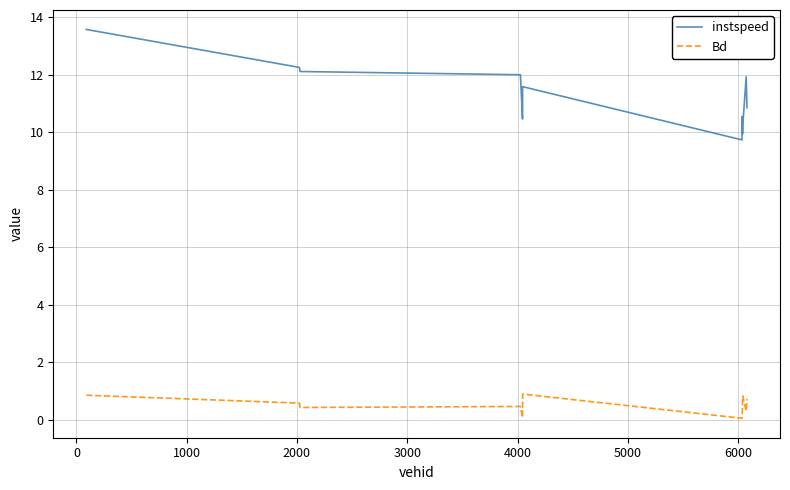

True or false: instspeed and Bd cross at least once.

False